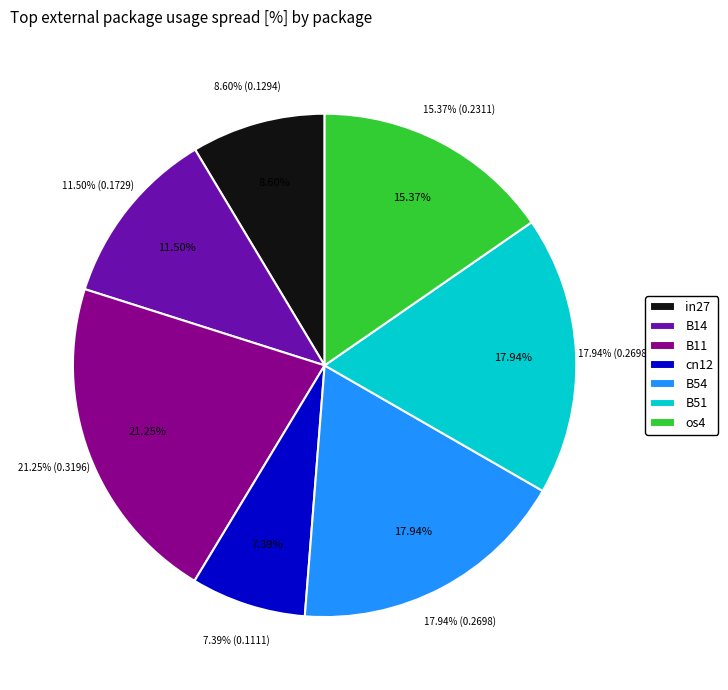

True or false: B14 accounts for 11% of the total.

True